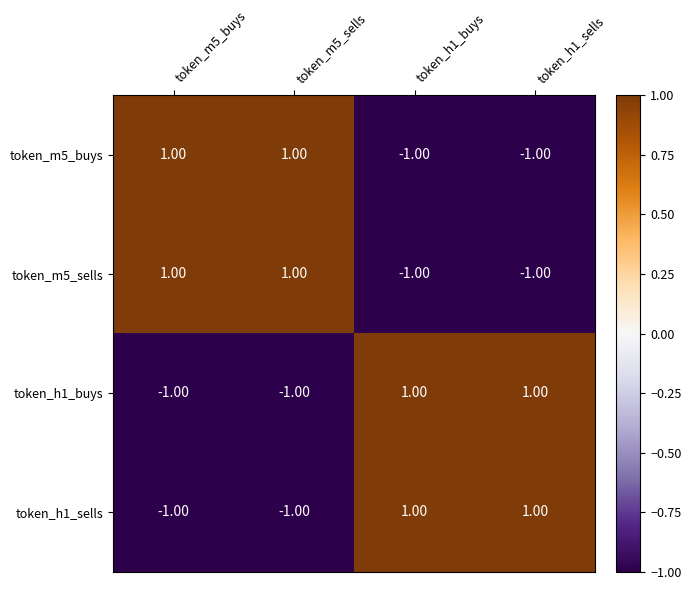

At how many categories does at least one series exceed 0?

4